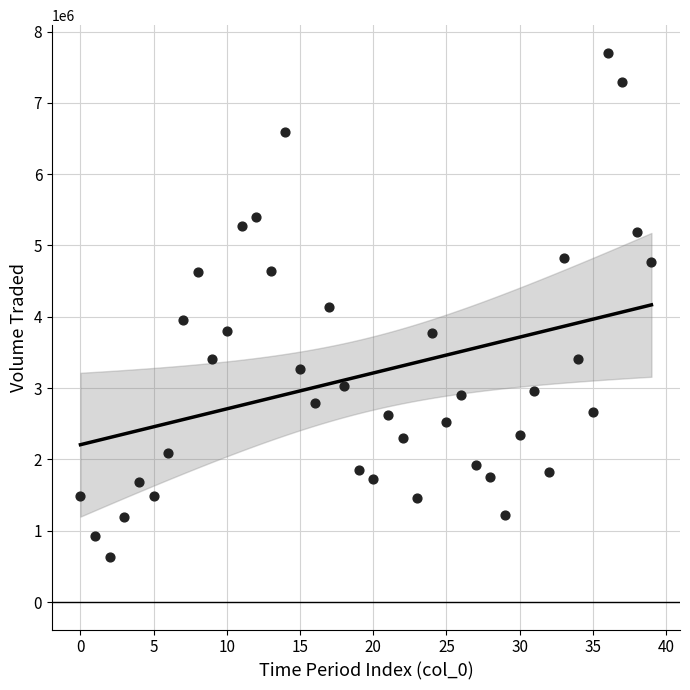

What is the range of Y values (max minus min)?

7076770